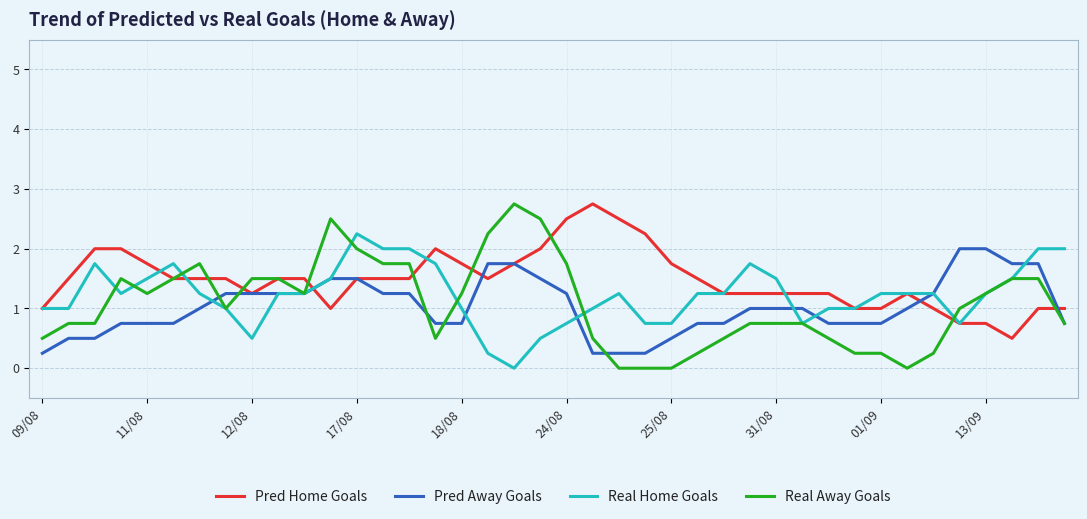

What is the minimum value for Pred Home Goals?

0.5